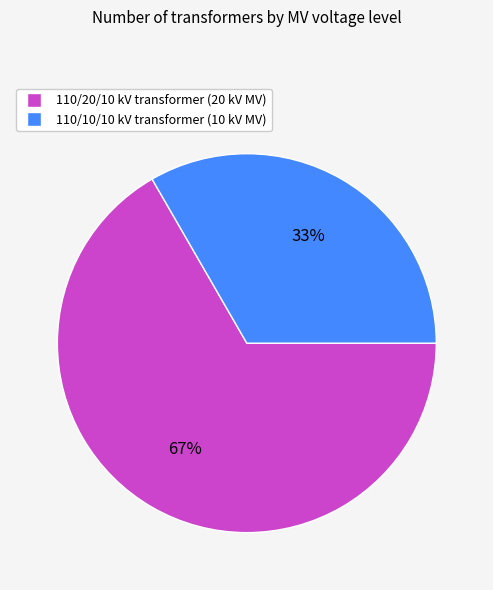

To the nearest percent, what is the average slice percentage?

50%